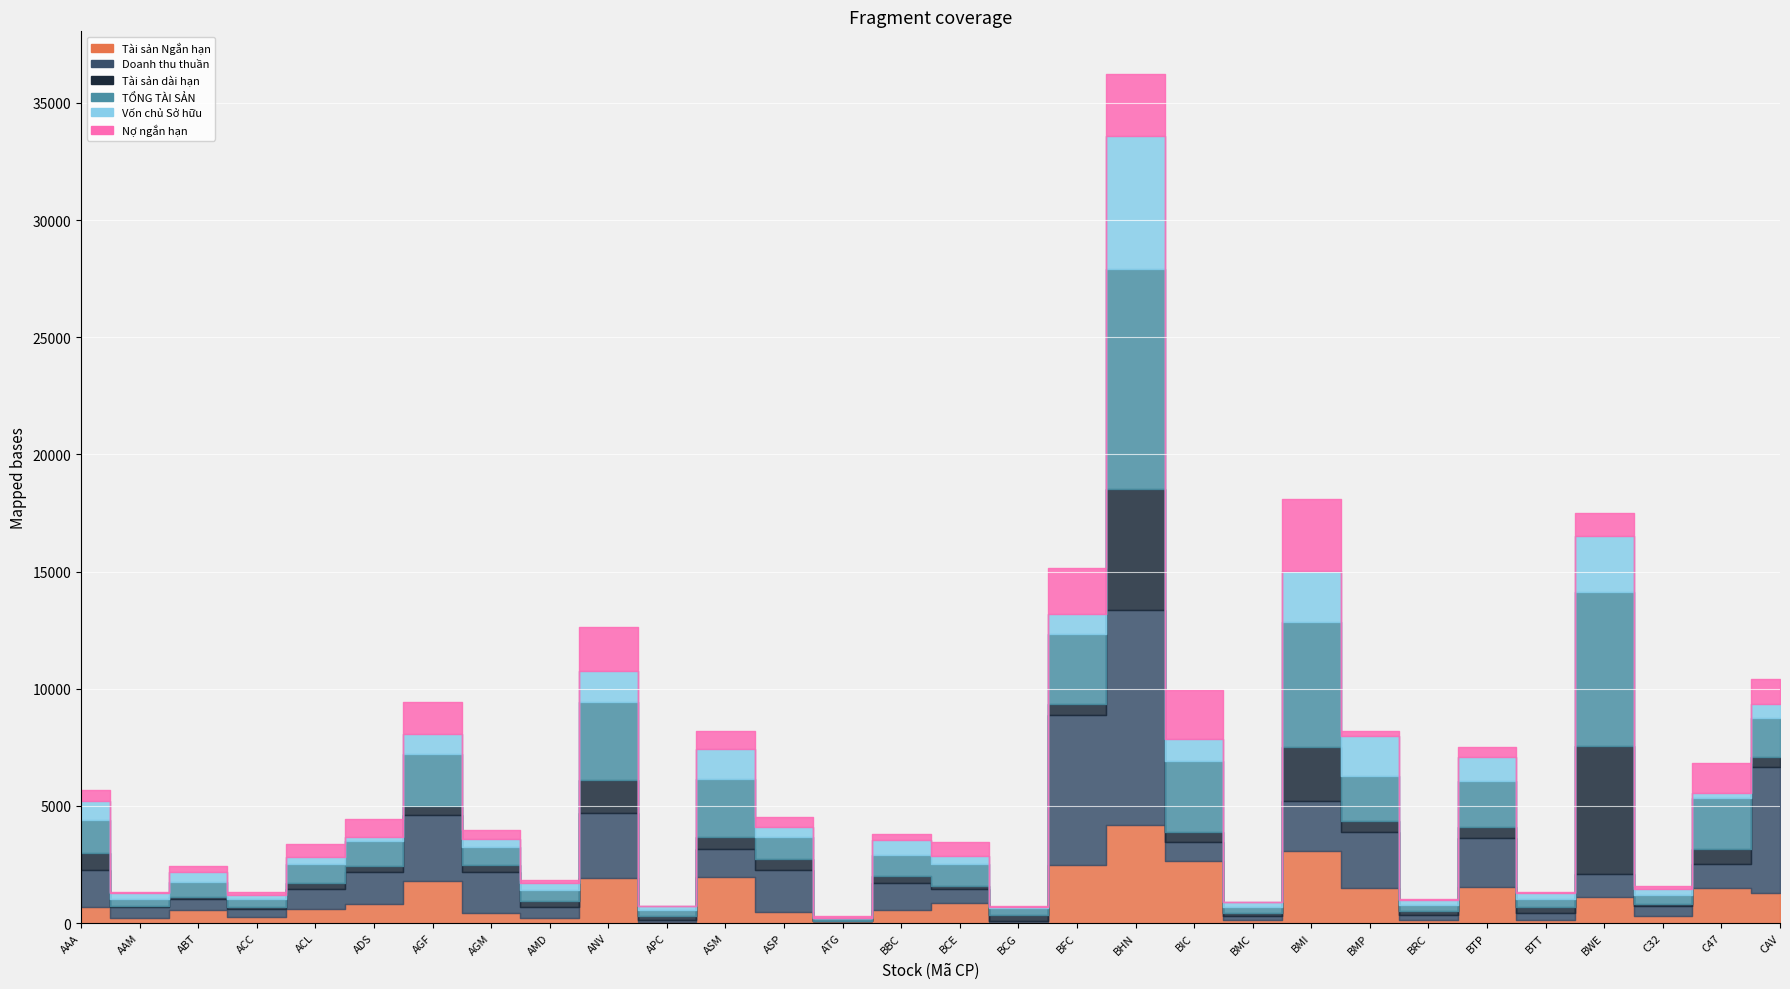

At which label does Vốn chủ Sở hữu reach its peak?

BHN